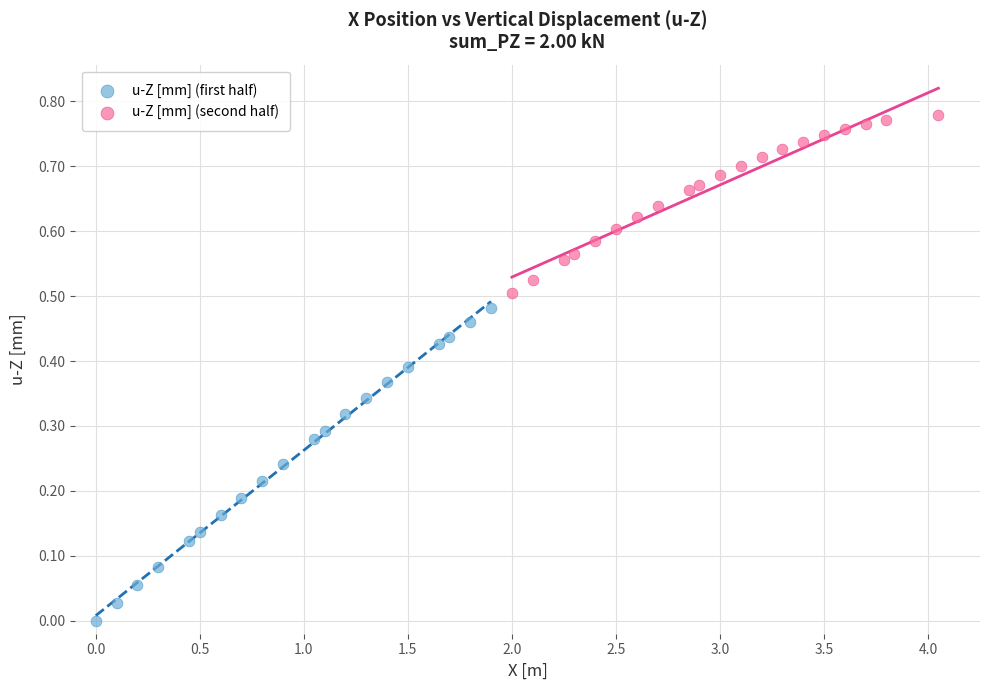

Which series has the widest spread of Y values?

u-Z [mm] (first half)